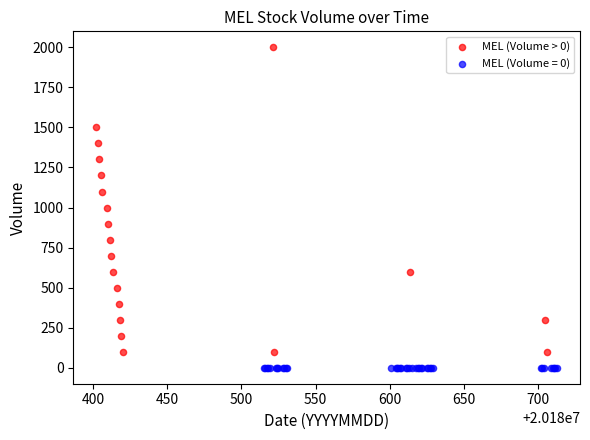

Which series contains the lowest Y value?

MEL (Volume = 0)